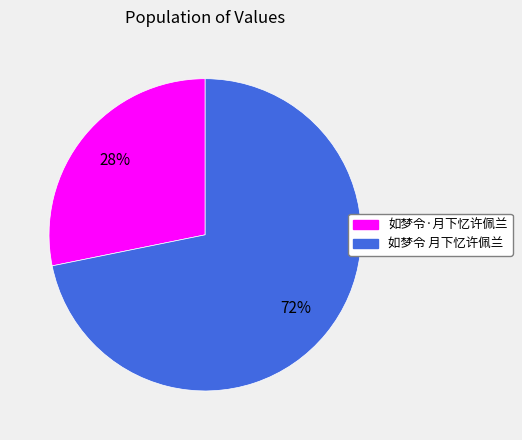

Which slice represents more than half of the pie?

如梦令 月下忆许佩兰